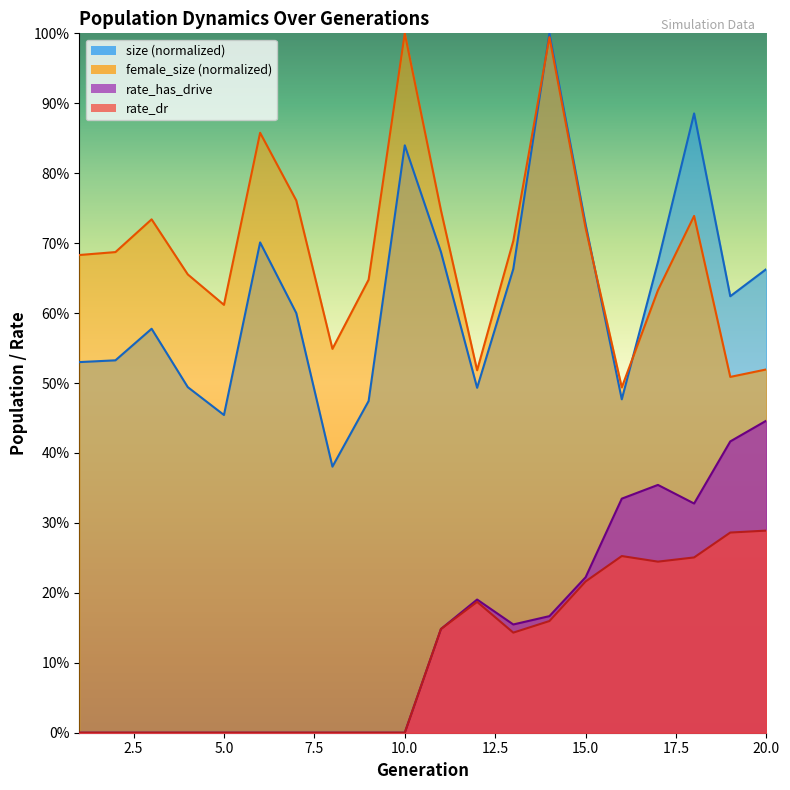

What is the sum of all size values?

12.5